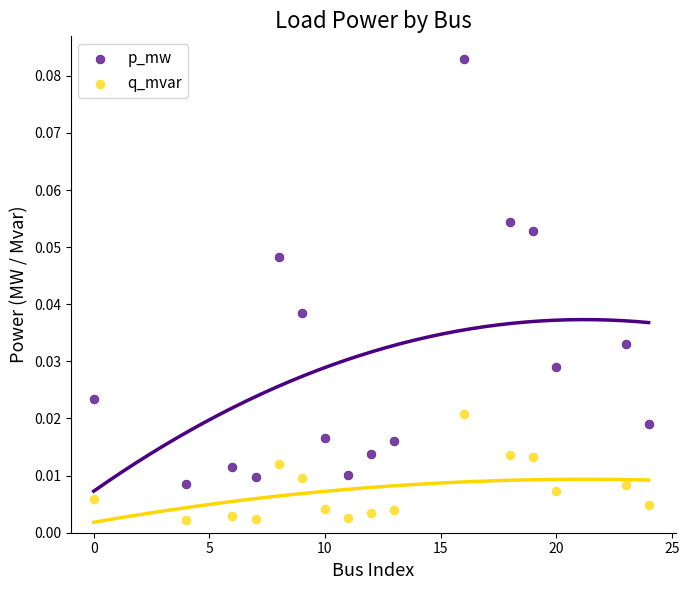

Across all data points, what is the range of X values (max minus min)?

24.0